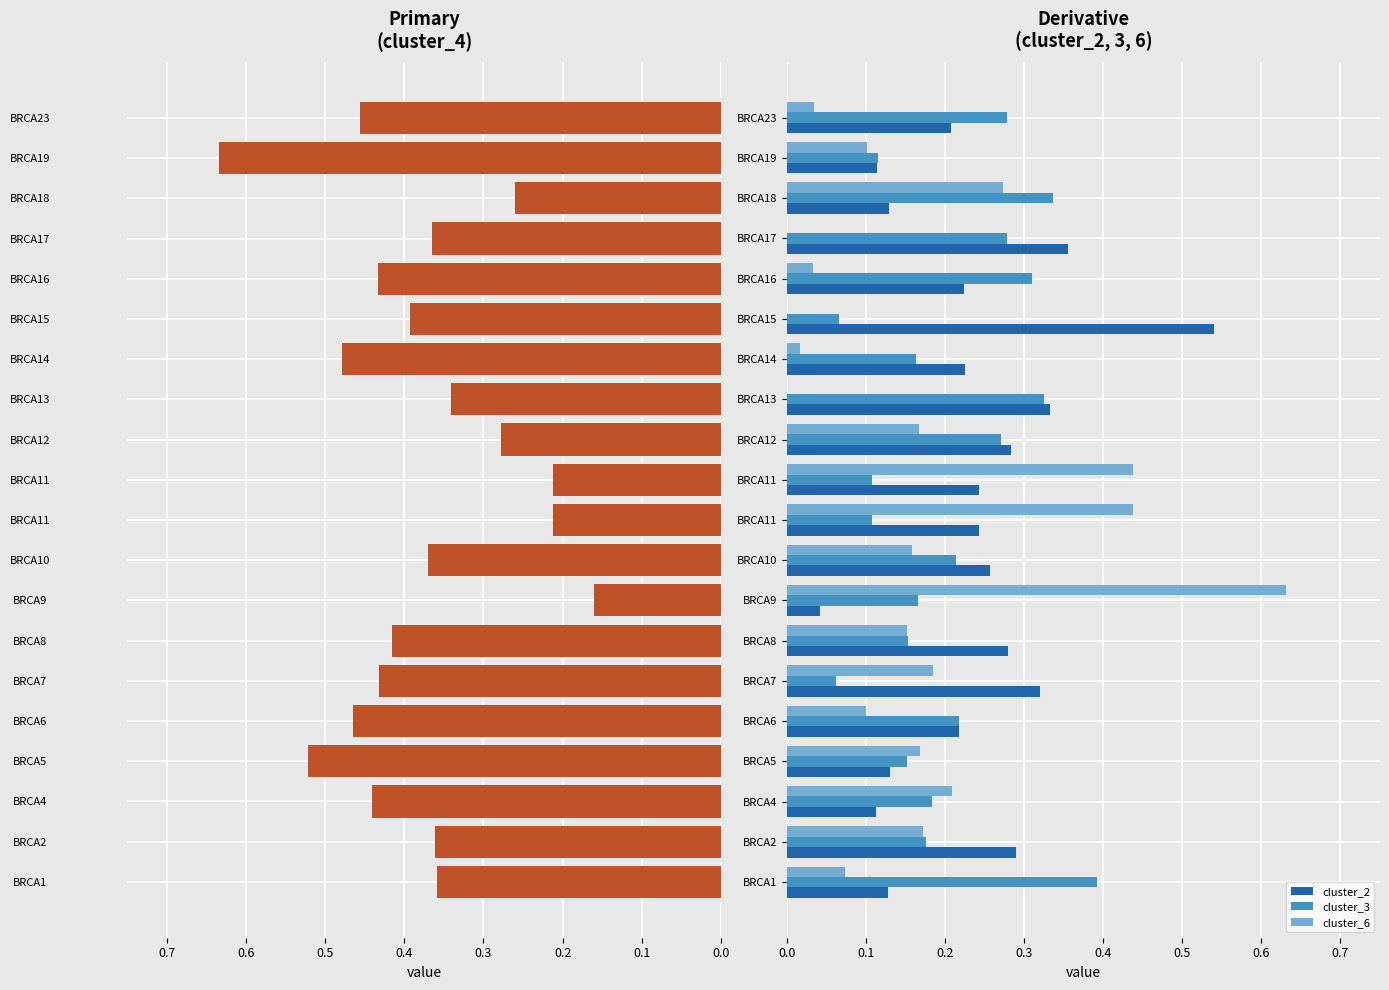

Reading right to left, list all the values displayed in this chart.

cluster_4: 0.5	0.6	0.3	0.4	0.4	0.4	0.5	0.3	0.3	0.2	0.2	0.4	0.2	0.4	0.4	0.5	0.5	0.4	0.4	0.4
cluster_2: 0.2	0.1	0.1	0.4	0.2	0.5	0.2	0.3	0.3	0.2	0.2	0.3	0.0	0.3	0.3	0.2	0.1	0.1	0.3	0.1
cluster_3: 0.3	0.1	0.3	0.3	0.3	0.1	0.2	0.3	0.3	0.1	0.1	0.2	0.2	0.2	0.1	0.2	0.2	0.2	0.2	0.4
cluster_6: 0.0	0.1	0.3	0.0	0.0	0.0	0.0	0.0	0.2	0.4	0.4	0.2	0.6	0.2	0.2	0.1	0.2	0.2	0.2	0.1